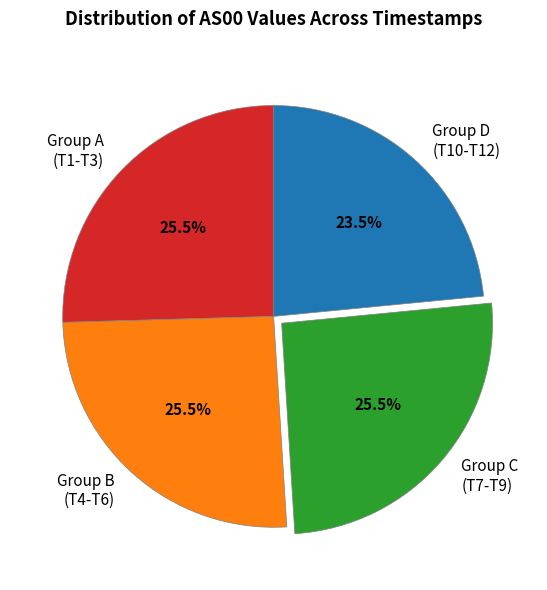

Is Group A (T1-T3) the majority of the pie?

No